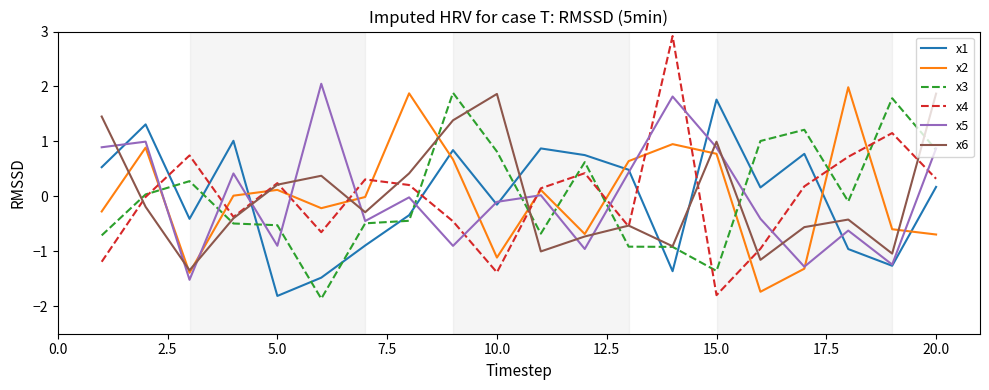

True or false: x2 and x3 intersect in this chart.

True